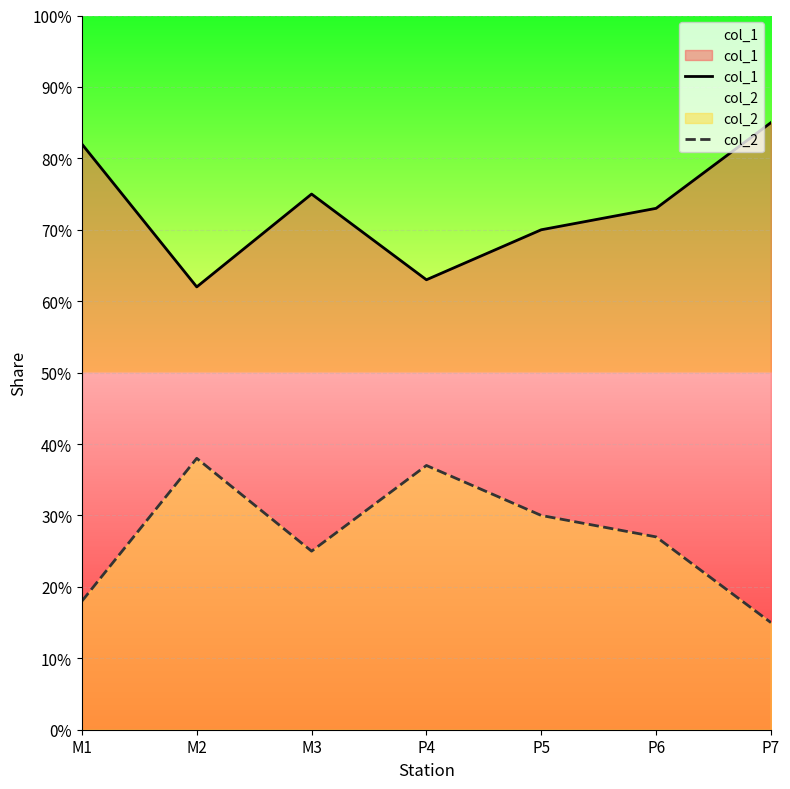

What position from the left is P7?

7